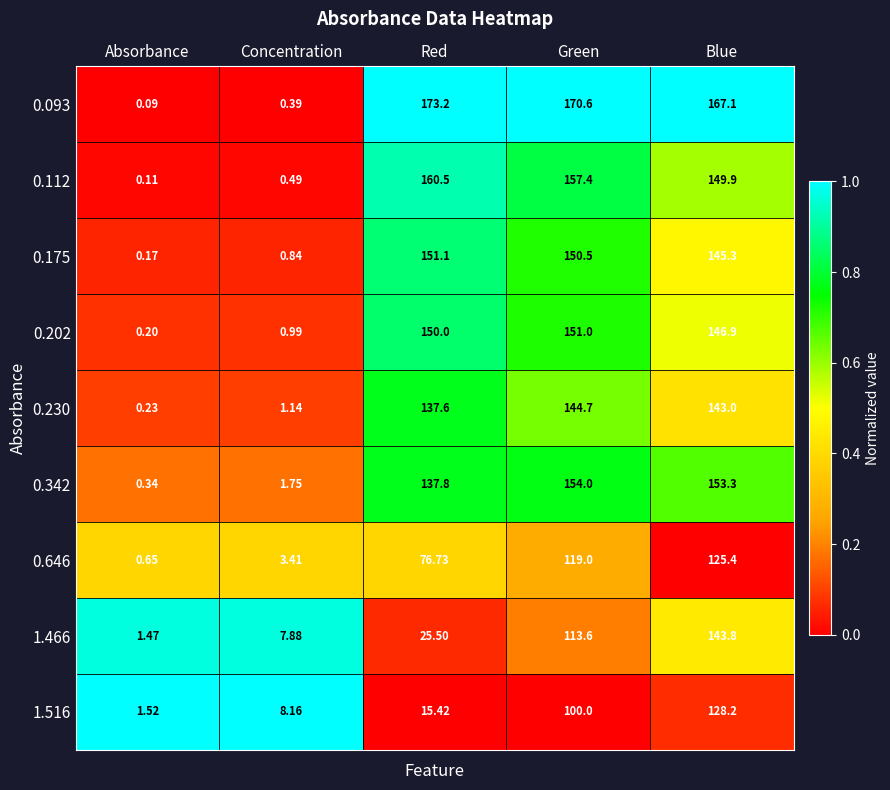

Which label corresponds to the largest value in the chart?

Red